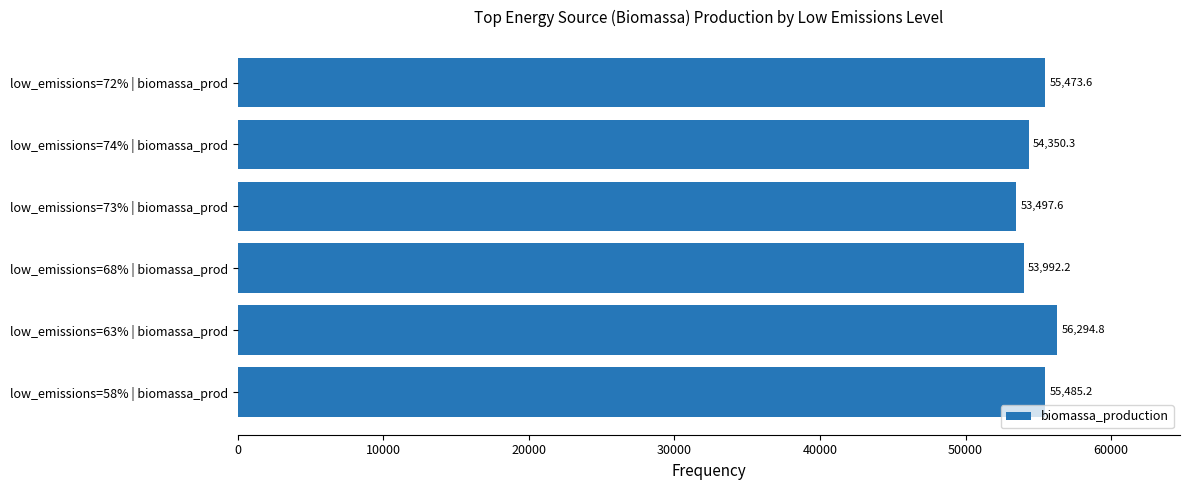

Reading top to bottom, what are all the values shown in this chart?

low_emissions=72% | biomassa_prod=55473.6	low_emissions=74% | biomassa_prod=54350.3	low_emissions=73% | biomassa_prod=53497.6	low_emissions=68% | biomassa_prod=53992.2	low_emissions=63% | biomassa_prod=56294.8	low_emissions=58% | biomassa_prod=55485.2